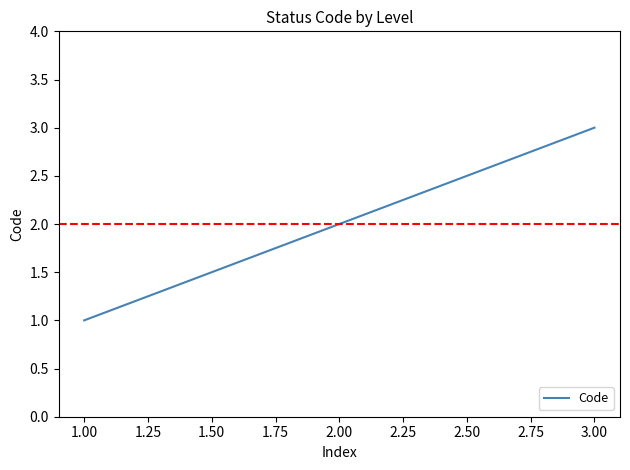

Which label corresponds to the smallest value in the chart?

1.00